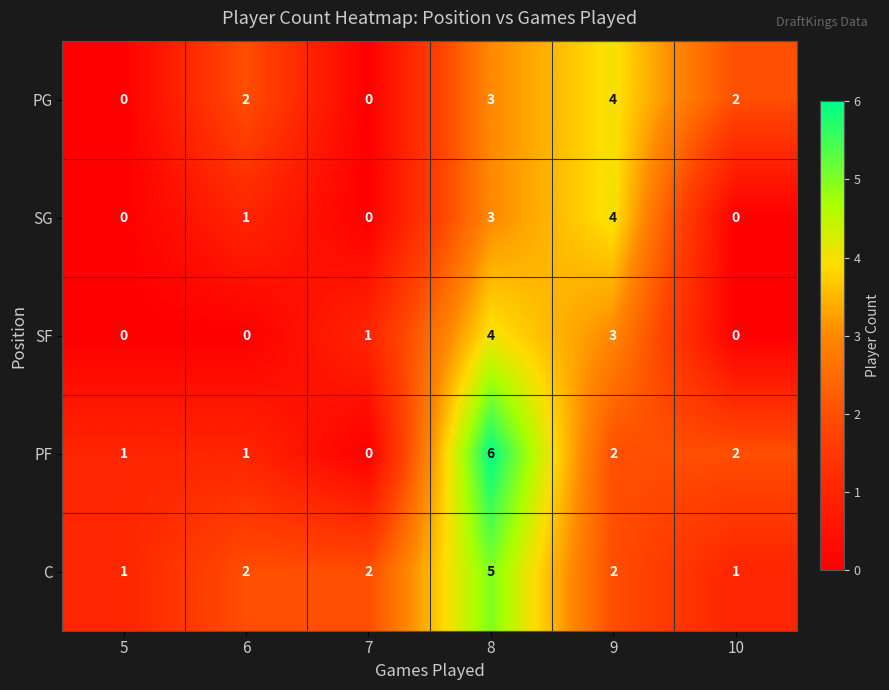

Count the PF values in the range 1 to 2.

4